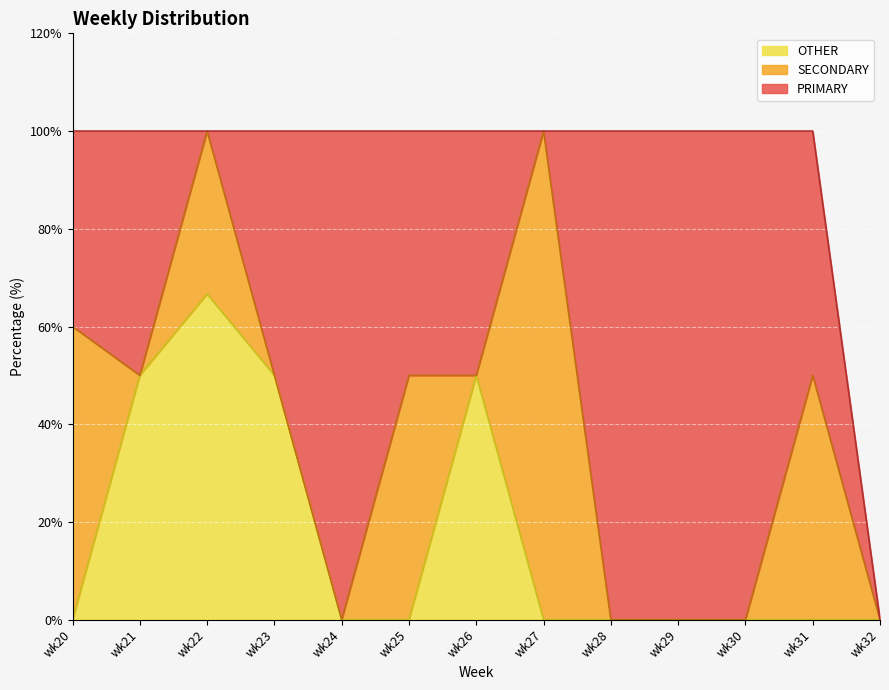

Which series has the widest spread of values?

PRIMARY